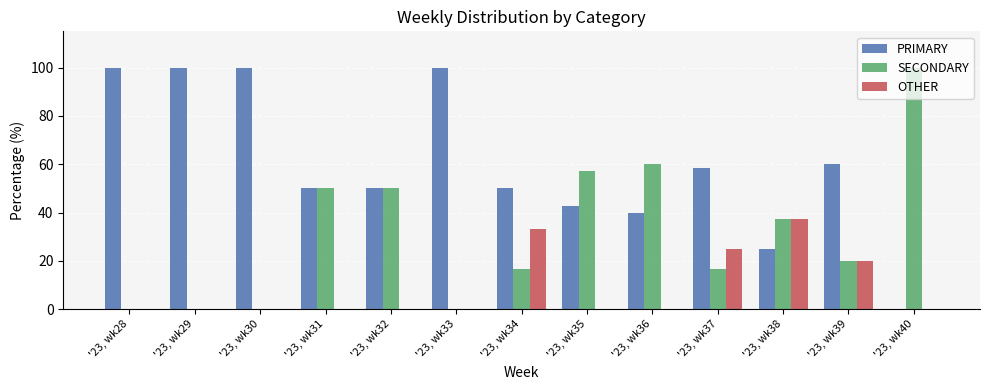

Which category has the highest value in the OTHER series?

'23, wk38